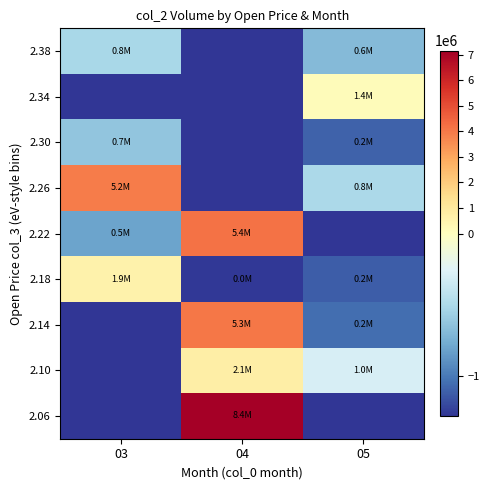

What is the difference between the highest and lowest values at 03?

5203280.0